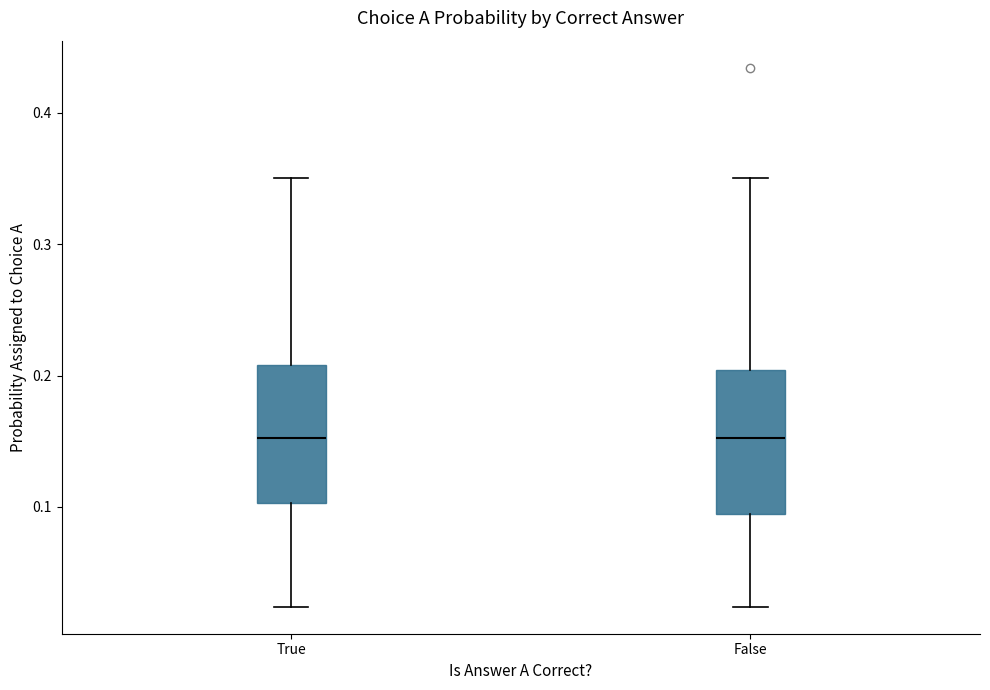

Reading left to right, read every box against the y-axis: the position of its median line, the range the box covers, and the ends of its whiskers. The values are not printed on the chart, so give them approximately, as read against the axis.

True: median 0.15, box 0.10 to 0.21, whiskers 0.02 to 0.35
False: median 0.15, box 0.09 to 0.20, whiskers 0.02 to 0.35